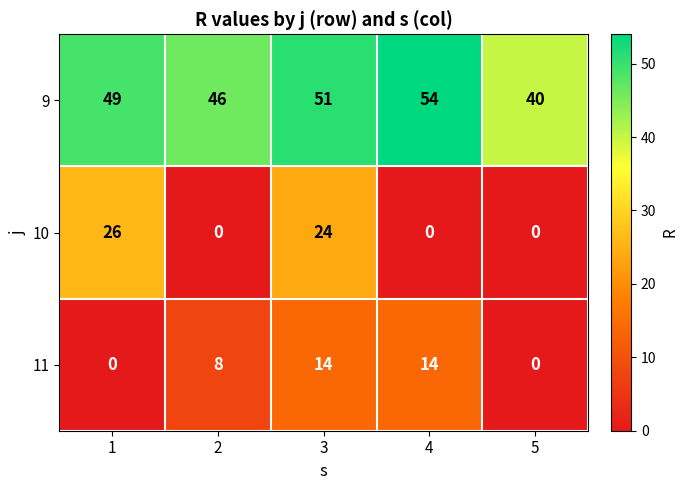

Is it true that 10 equals 26 at 1?

True